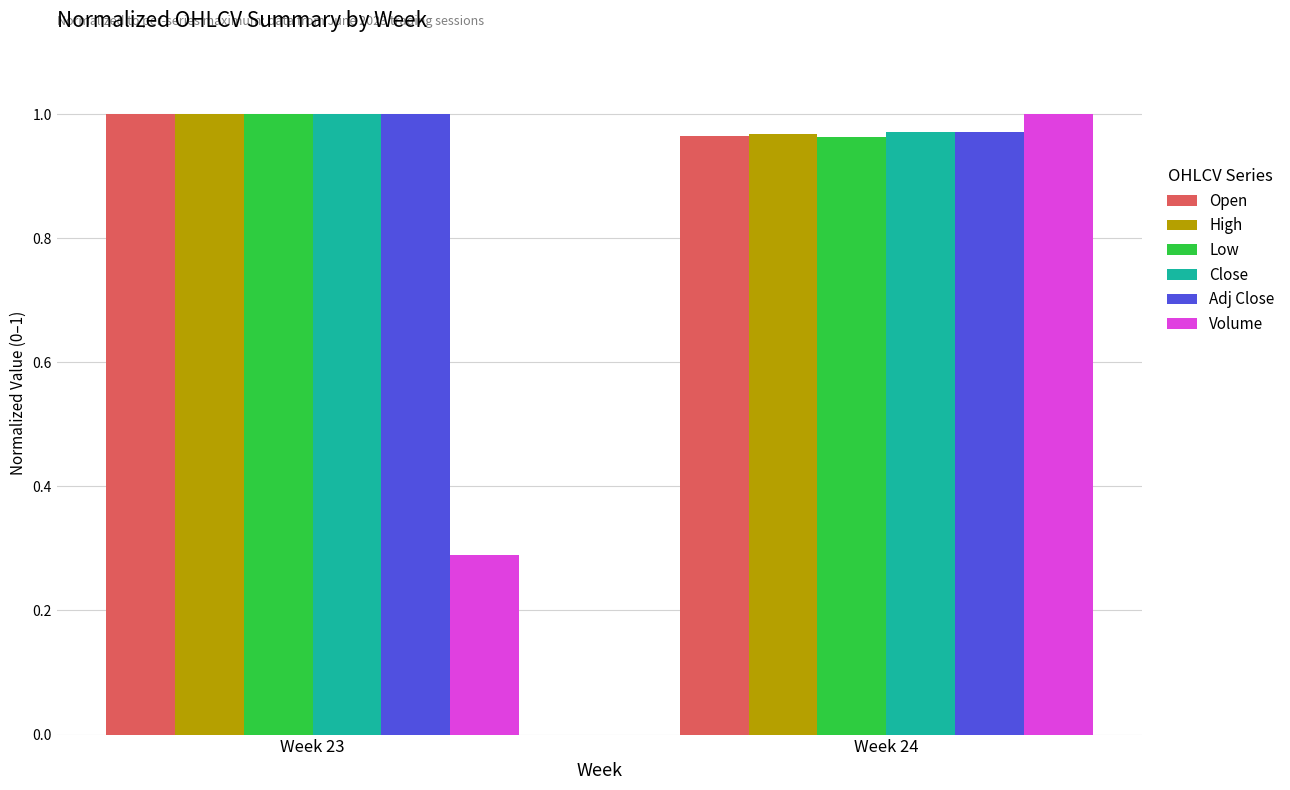

How many groups of bars are there?

2